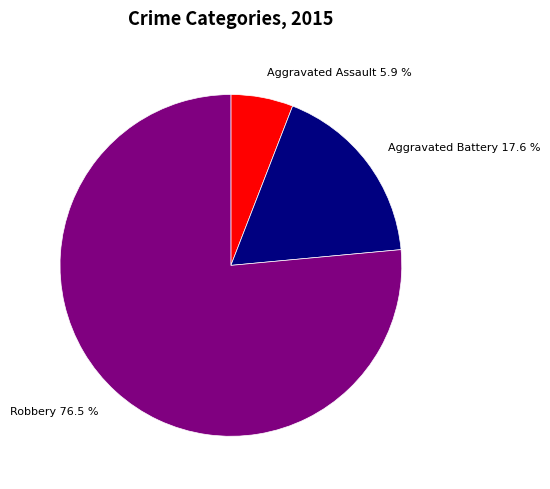

Rank the categories by value from lowest to highest.

Aggravated Assault, Aggravated Battery, Robbery